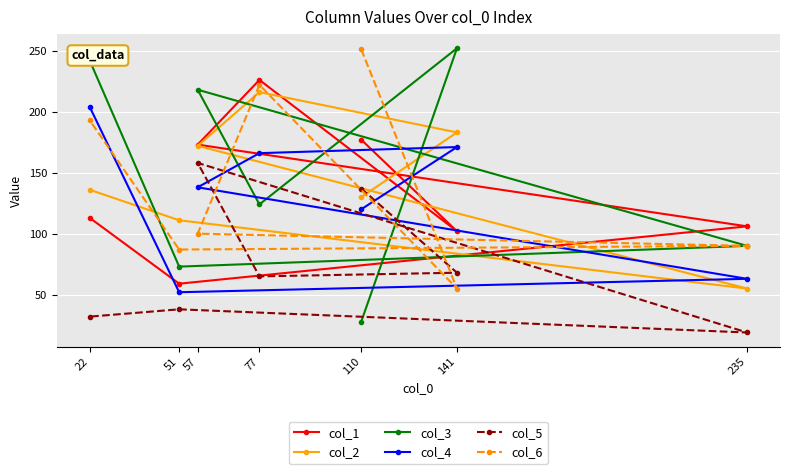

How many distinct data groups are displayed?

6